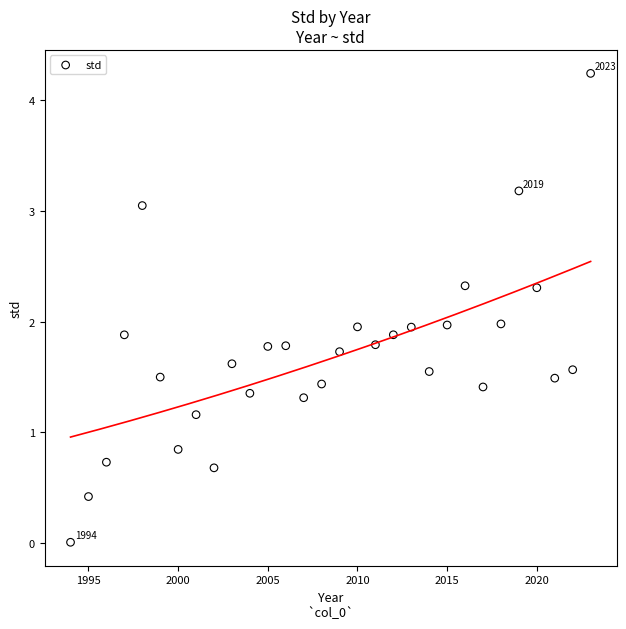

What is the range of X values (max minus min)?

29.0